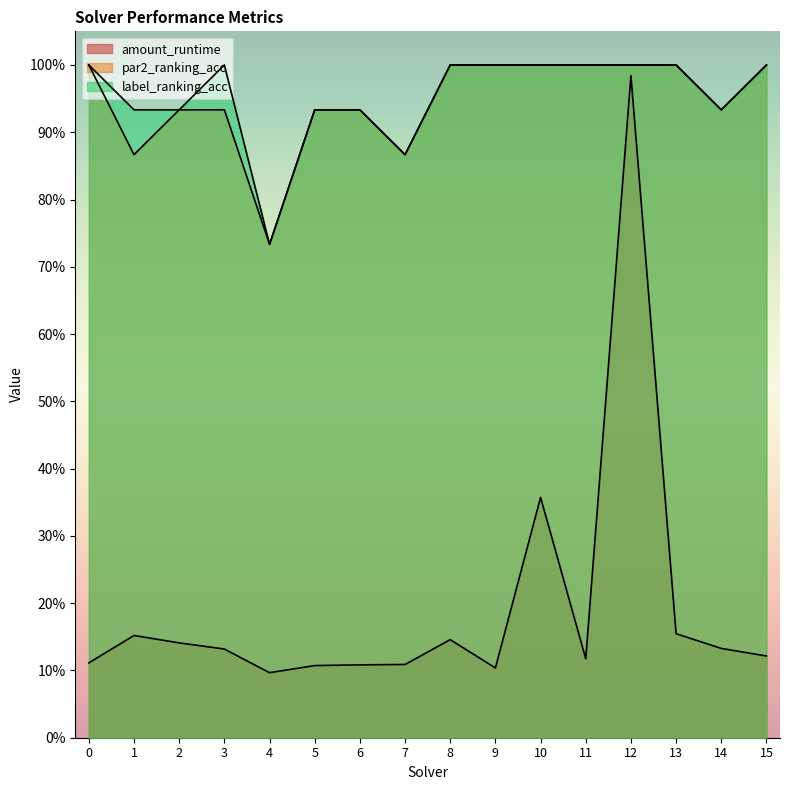

At which category is the sum across all series the highest?

12